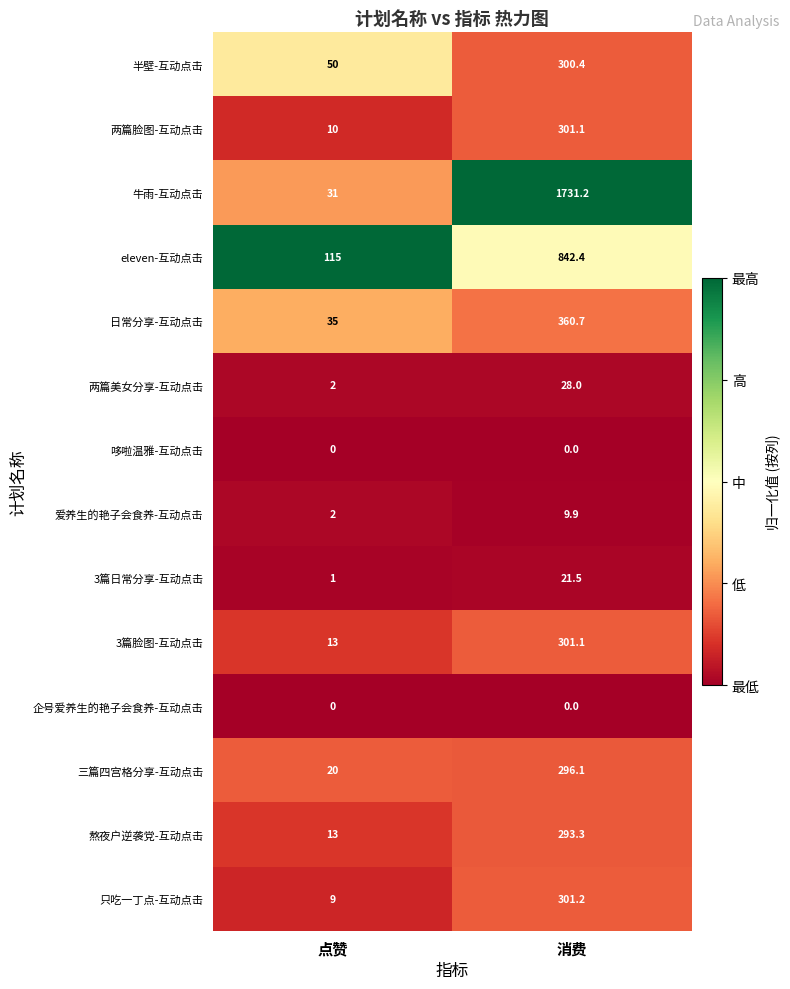

At which label is 3篇脸图-互动点击 closest to 157?

点赞